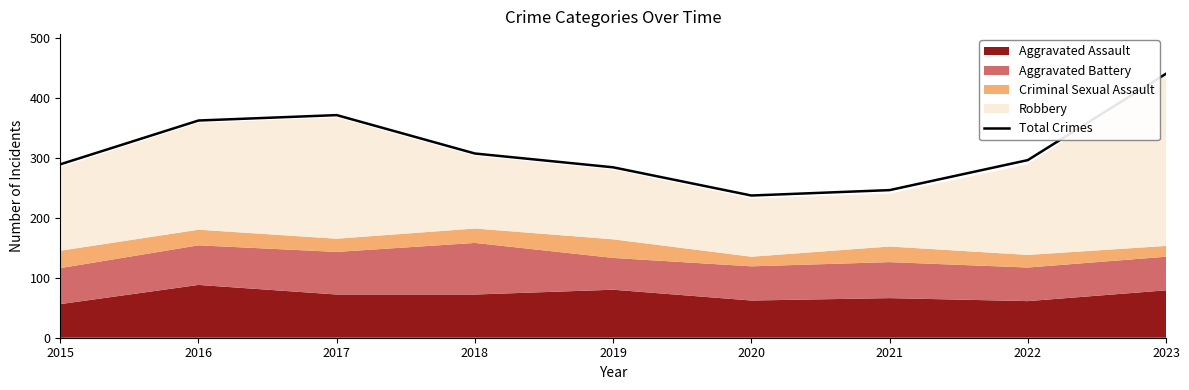

Is it true that the value at 2019 is 284?

True